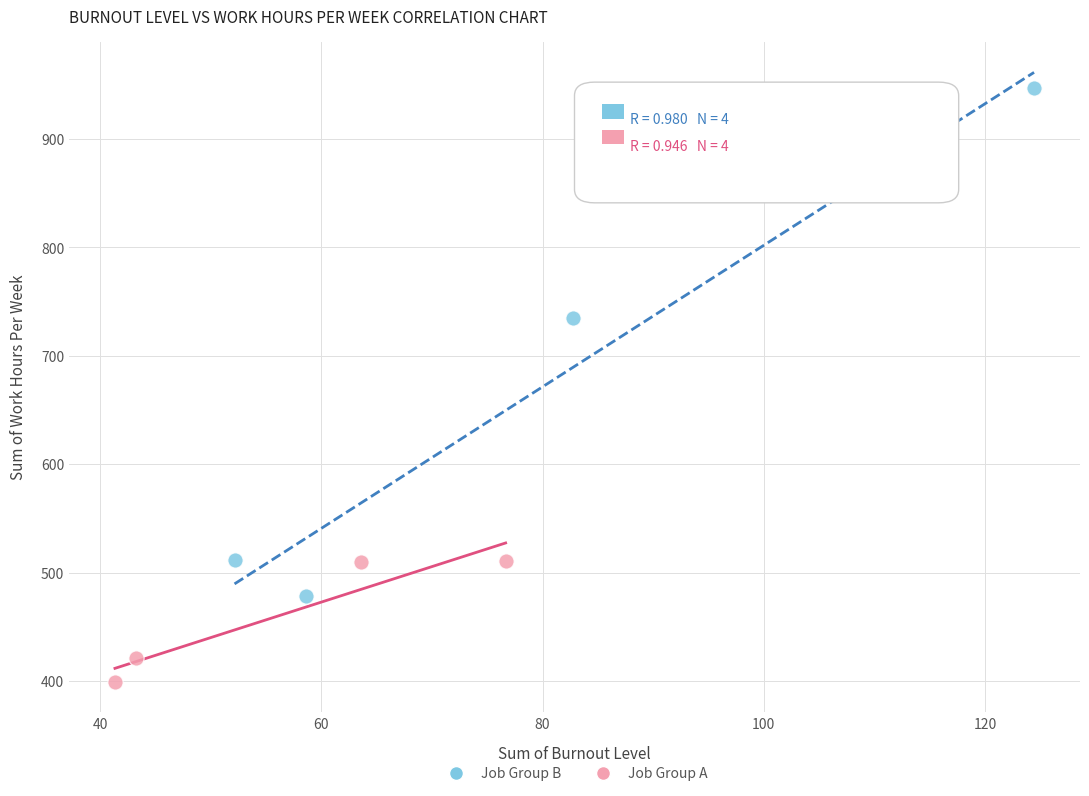

Which series reaches the minimum Y coordinate?

Job Group A